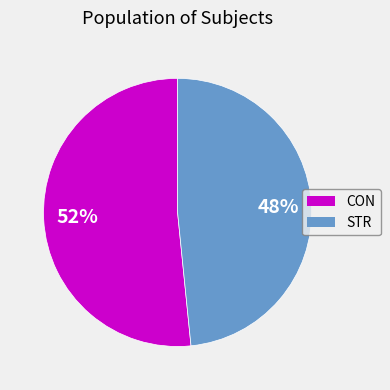

To the nearest percent, what is the combined percentage of STR and CON?

100%